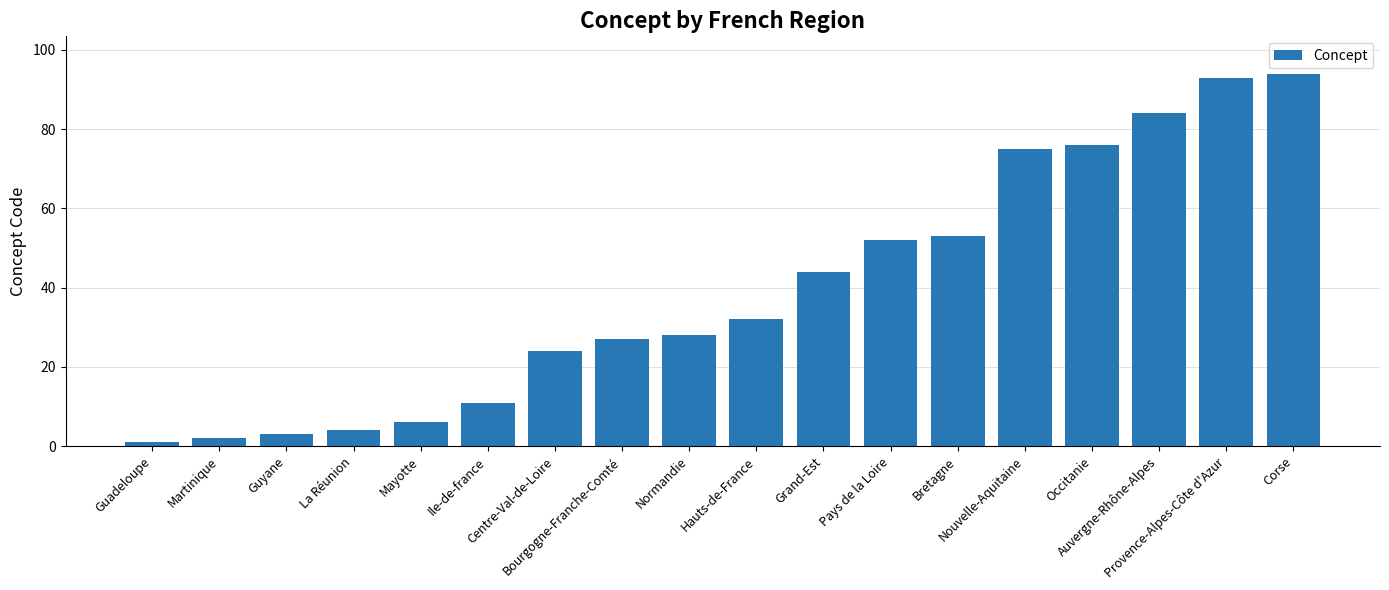

What position from the left is Nouvelle-Aquitaine?

14